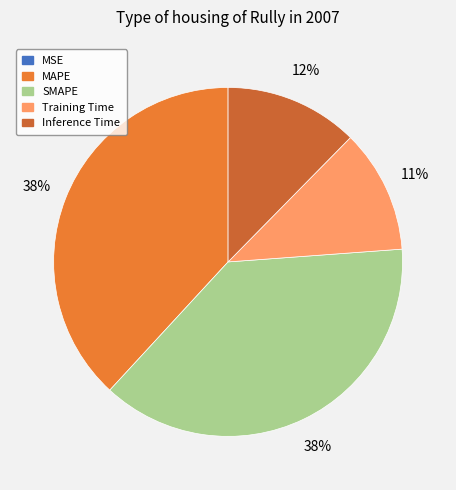

The Training Time slice represents 1% of the pie. True or false?

False